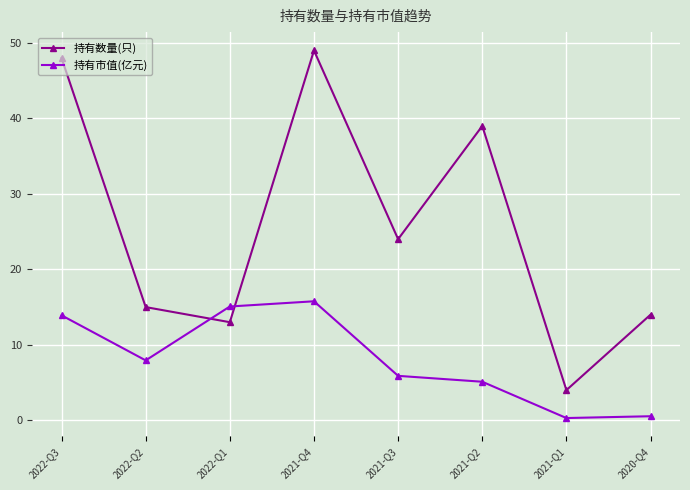

Is it true that 持有市值(亿元) equals 23.1 at 2021-Q4?

False